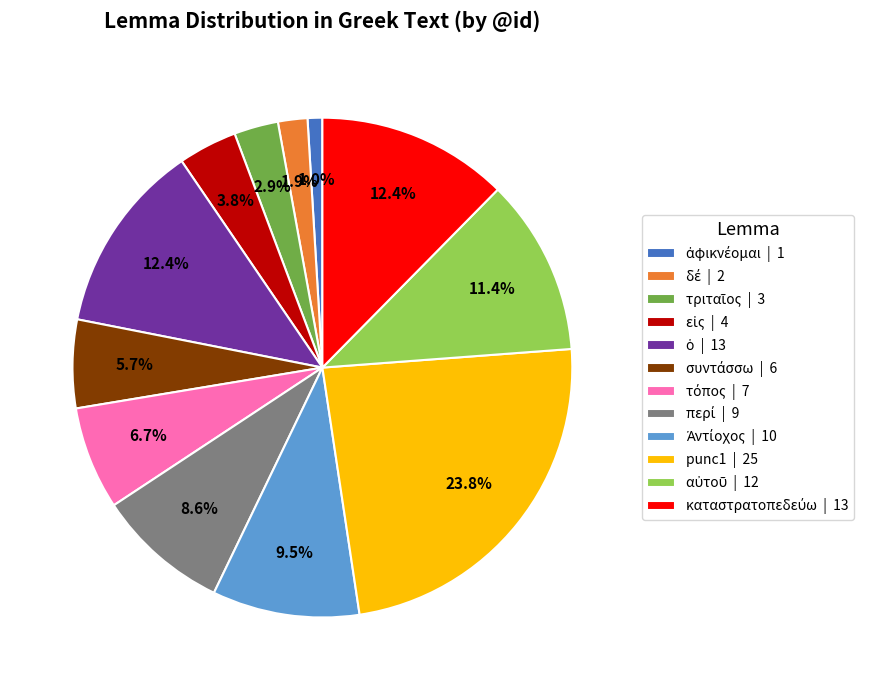

Is there a majority slice in this chart?

No